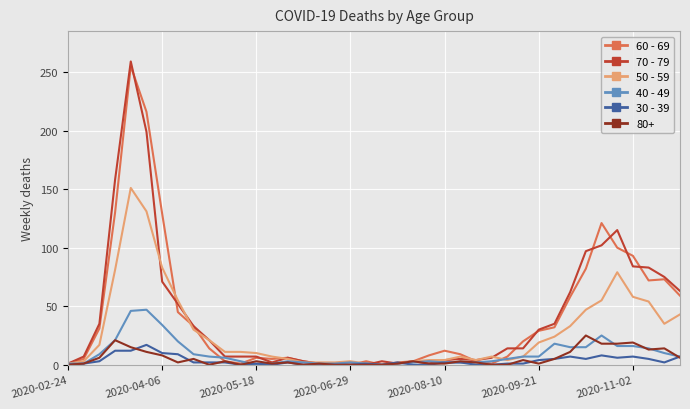

Which series has the largest range (max minus min)?

70 - 79